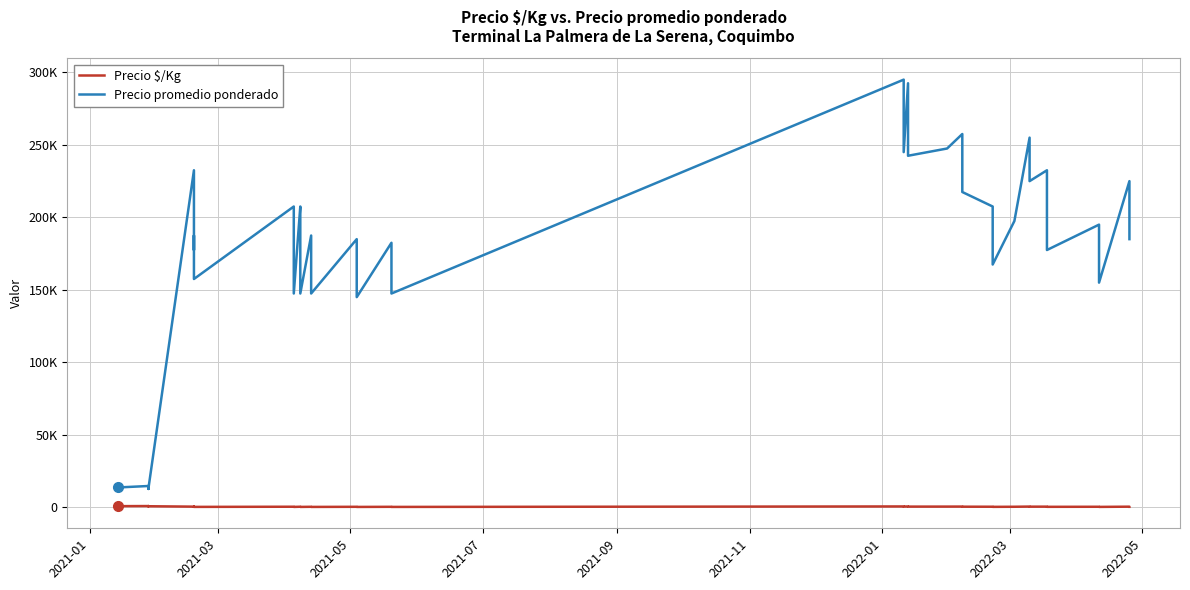

How many data points in Precio $/Kg are less than 461?

19